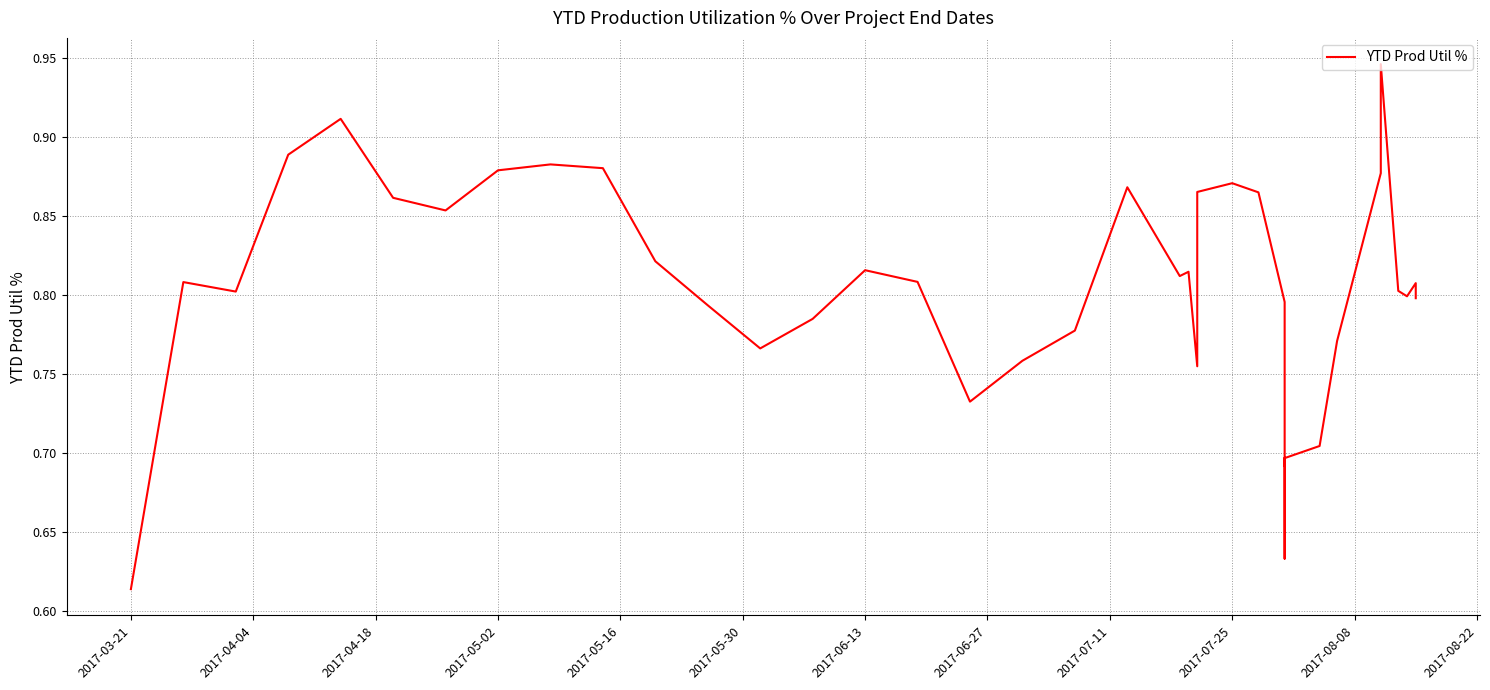

What is the average value?

0.8